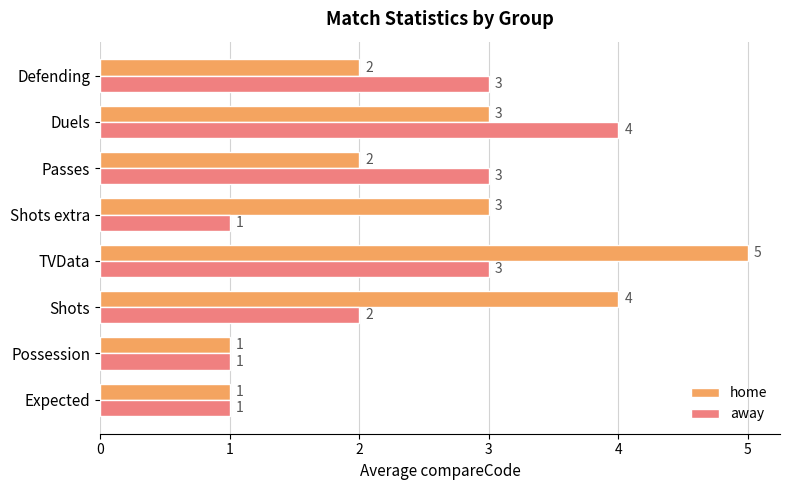

At which category is the sum across all series the highest?

TVData